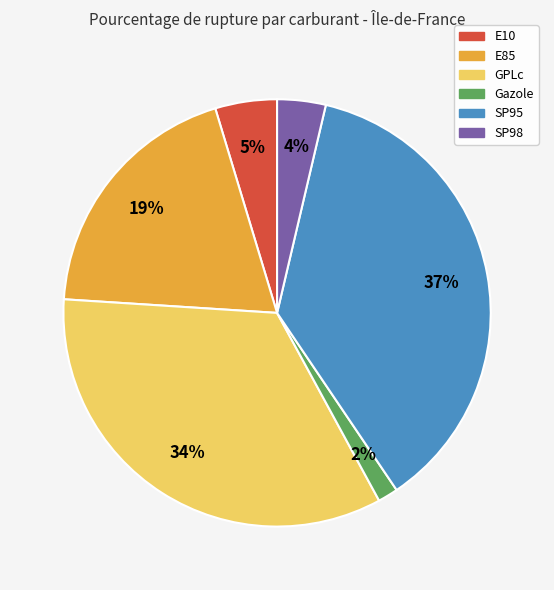

To the nearest percent, what percentage of the pie is SP95?

37%